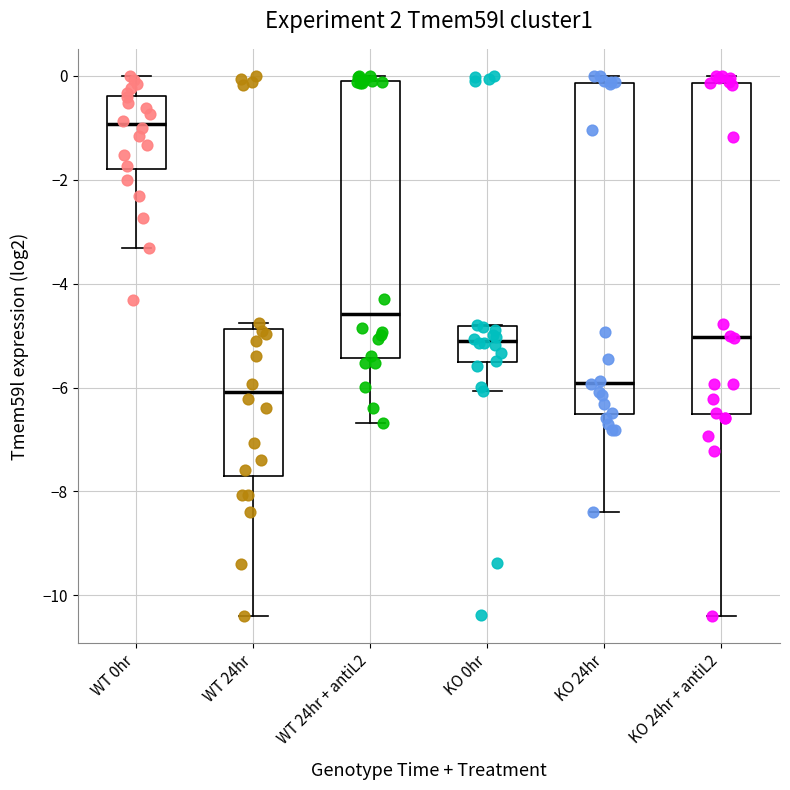

Where does the median line of the box for KO 0hr sit on the y-axis? The values are not printed on the chart, so give them approximately, as read against the axis.

-5.2